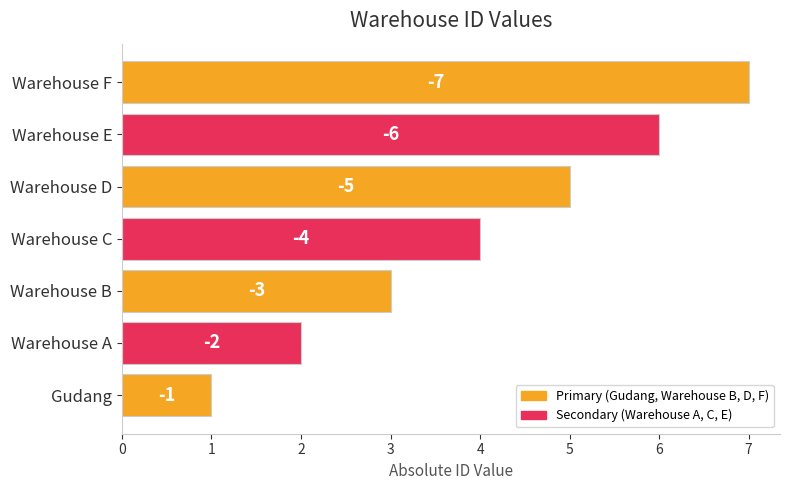

Count the values in the range 2 to 6.

5